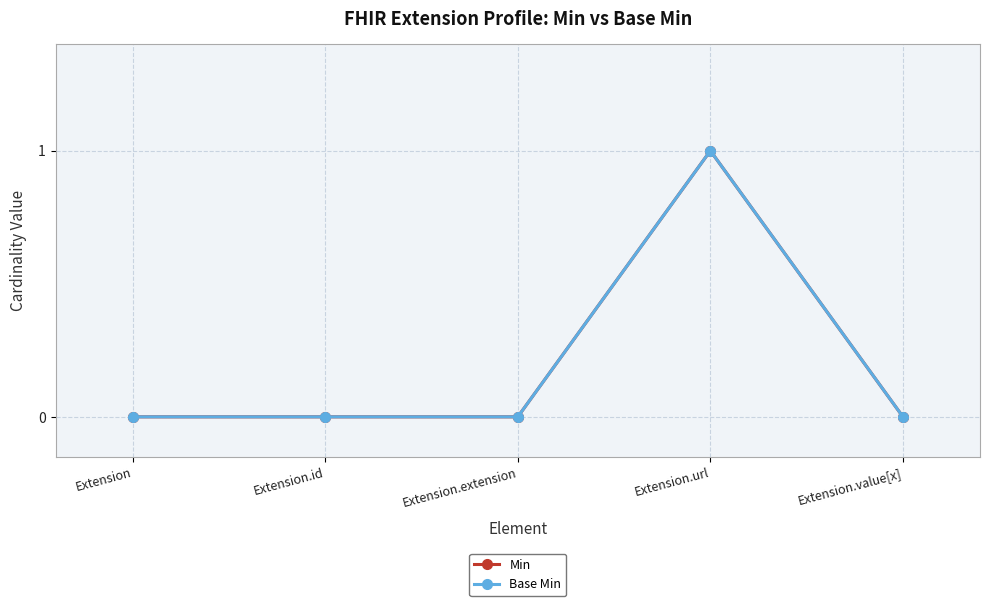

Does the chart have visible grid lines?

Yes